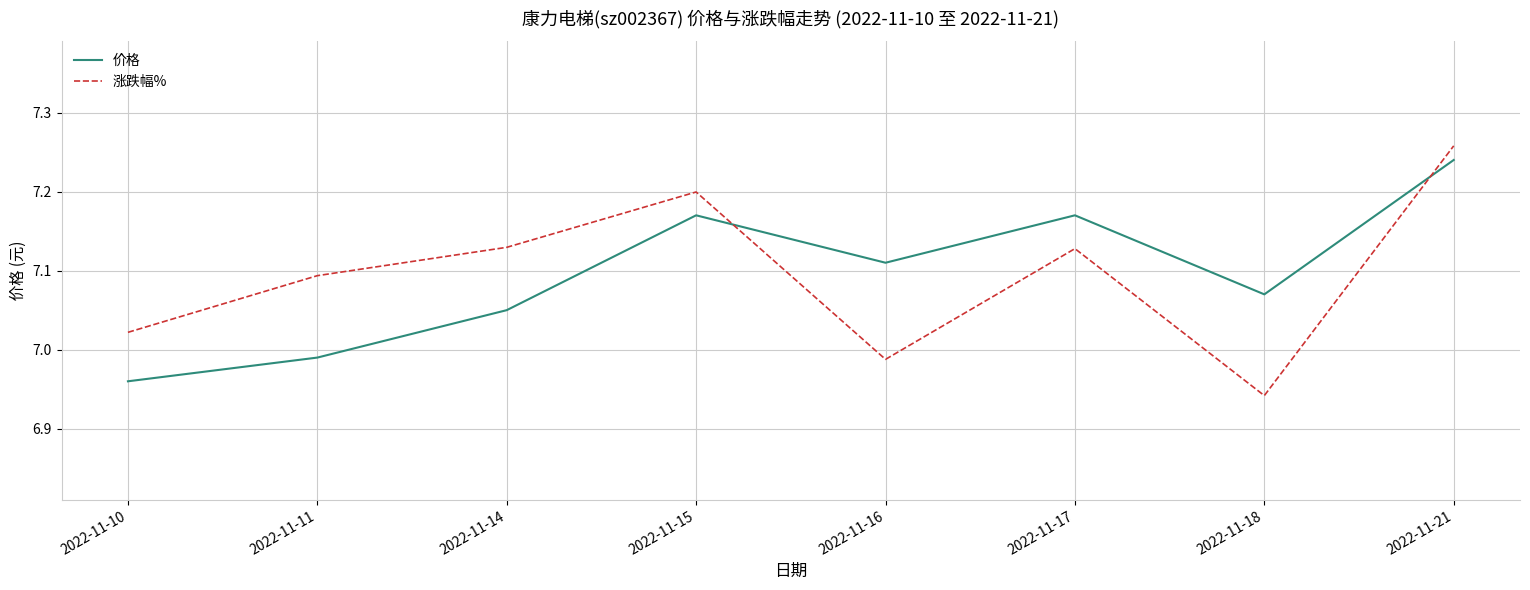

Is it true that 涨跌幅% equals 4.5 at 2022-11-16?

False